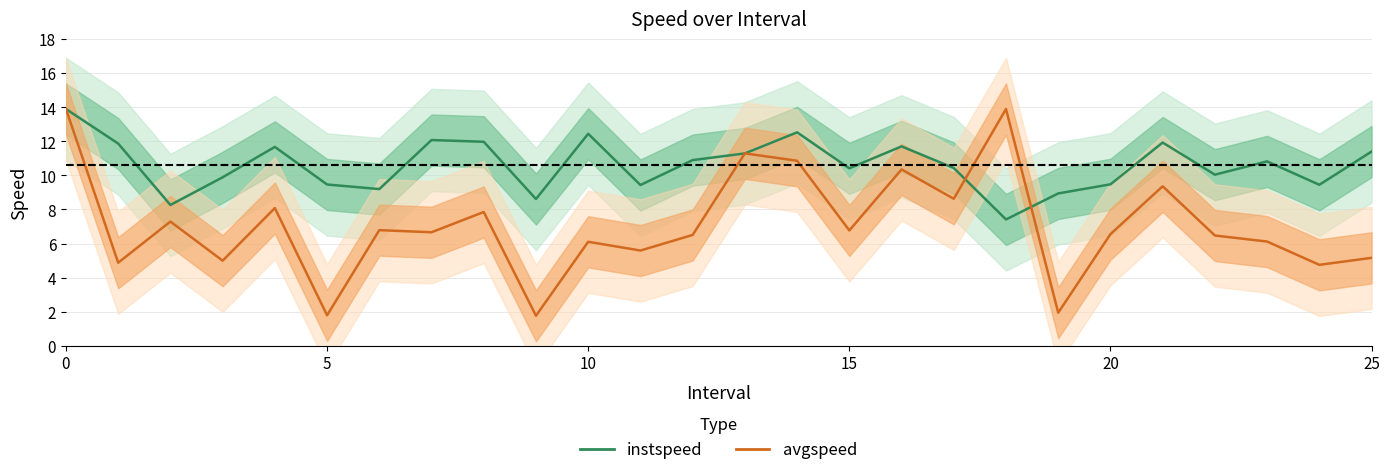

Is the value of avgspeed at 12 greater than the value of instspeed at 7?

No